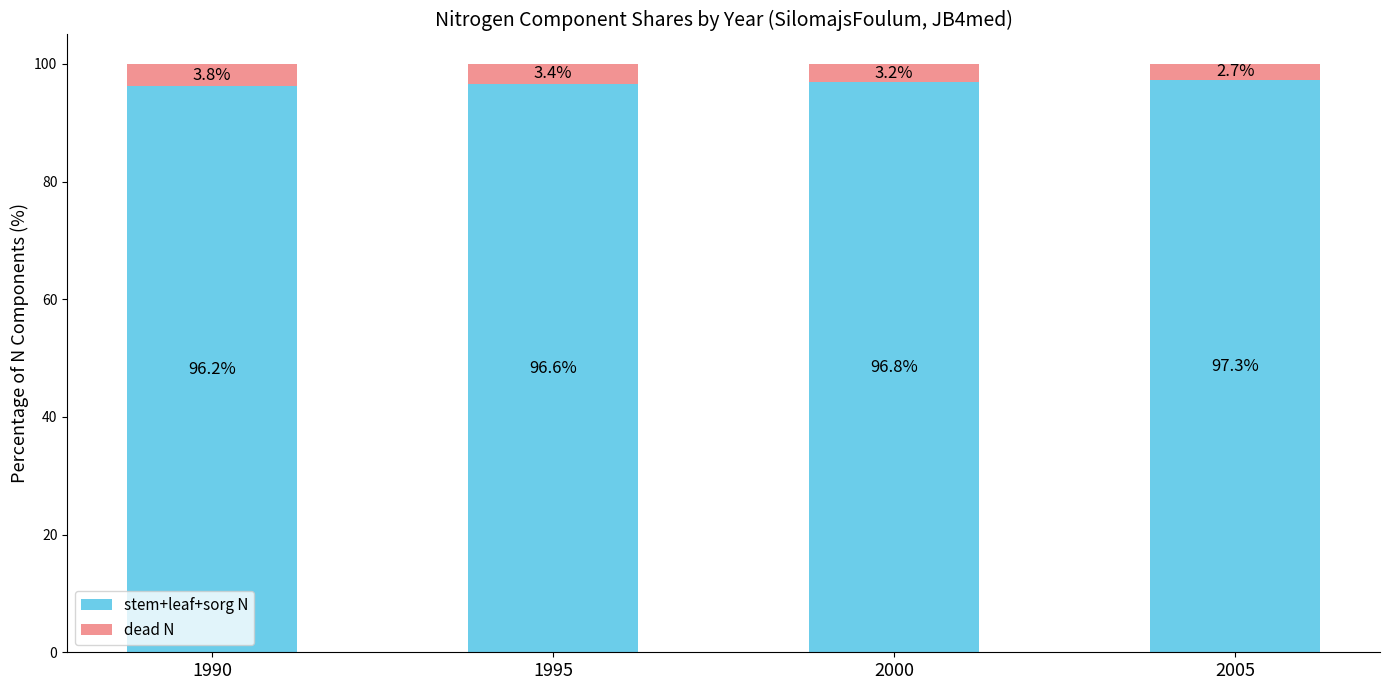

Reading left to right, what are the values for stem+leaf+sorg N?

1990=96.2	1995=96.6	2000=96.8	2005=97.3